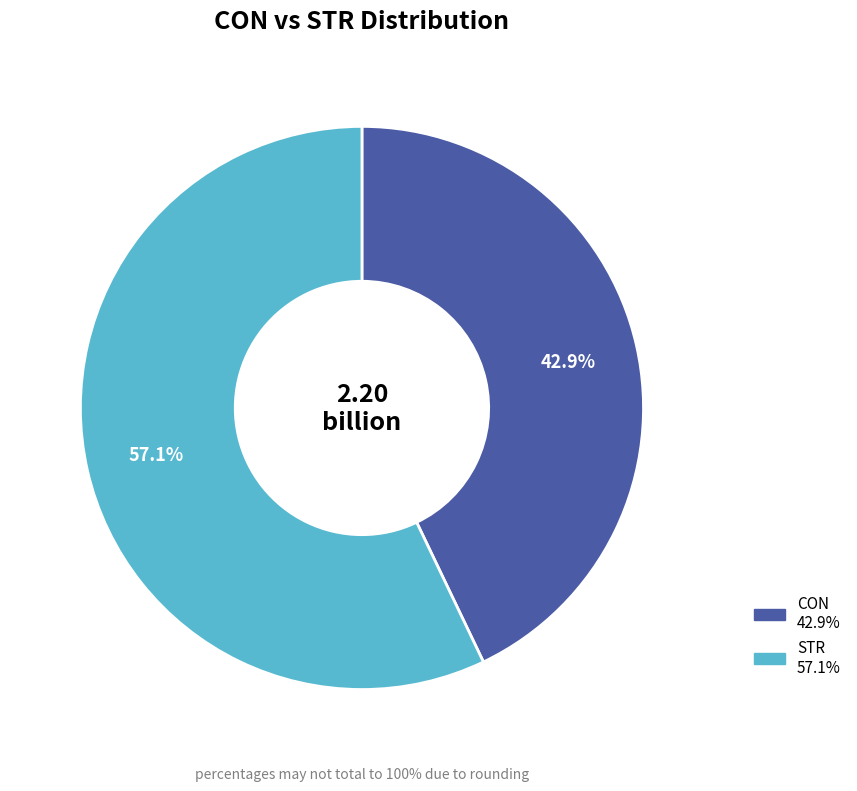

How many slices are in this pie chart?

2